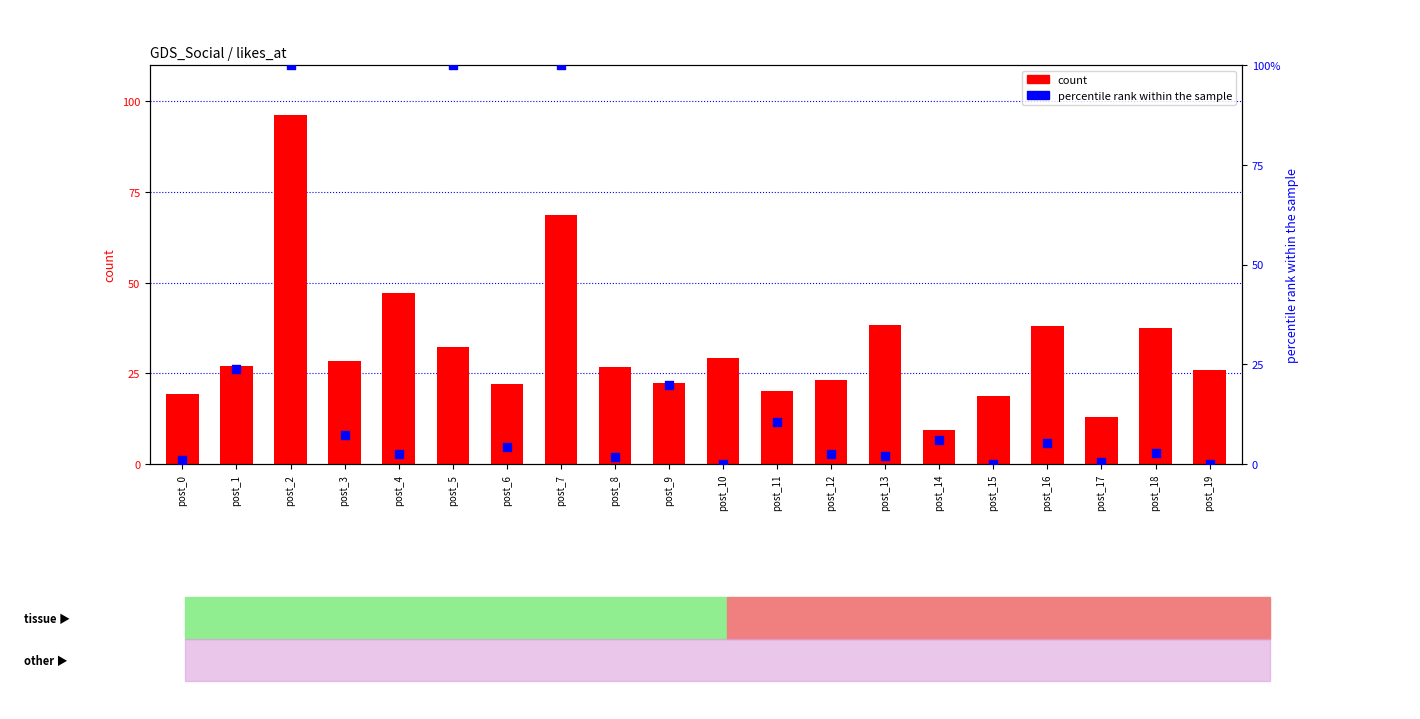

What is the total value across all series at post_7?

68766.0